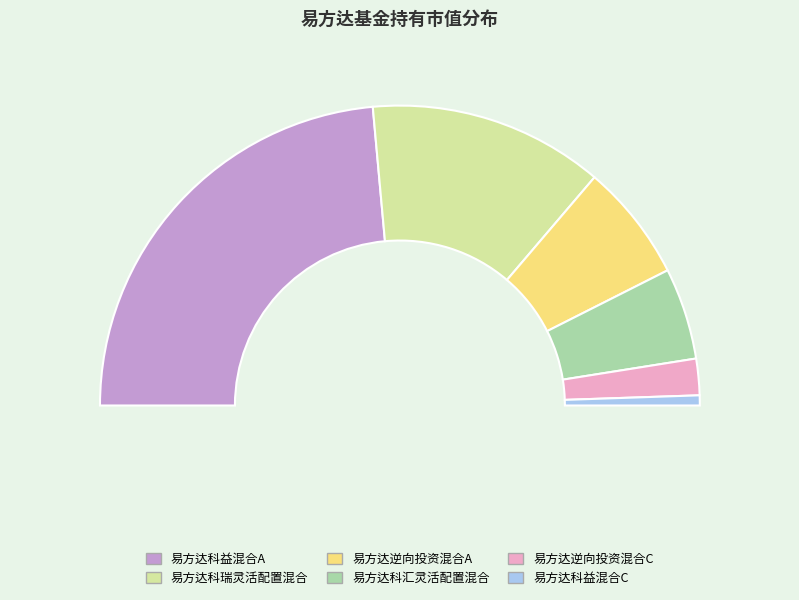

Is it true that 易方达科益混合C is 14% of the pie?

False